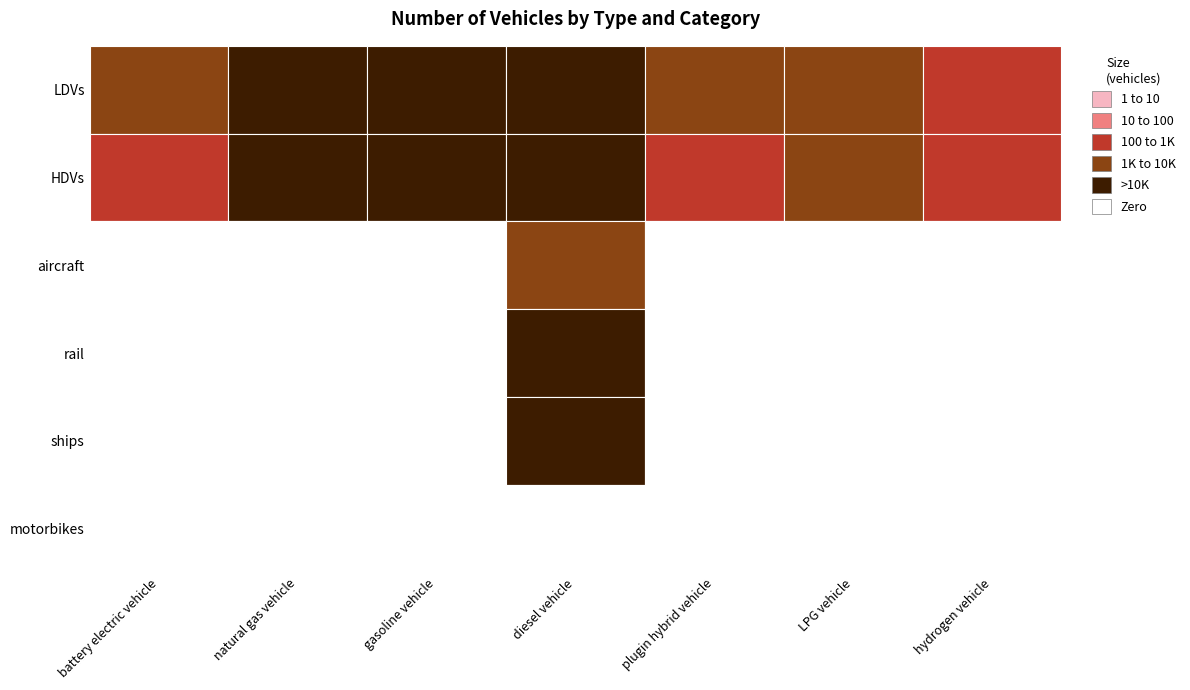

Is the value of aircraft at ships greater than the value of motorbikes at aircraft?

No